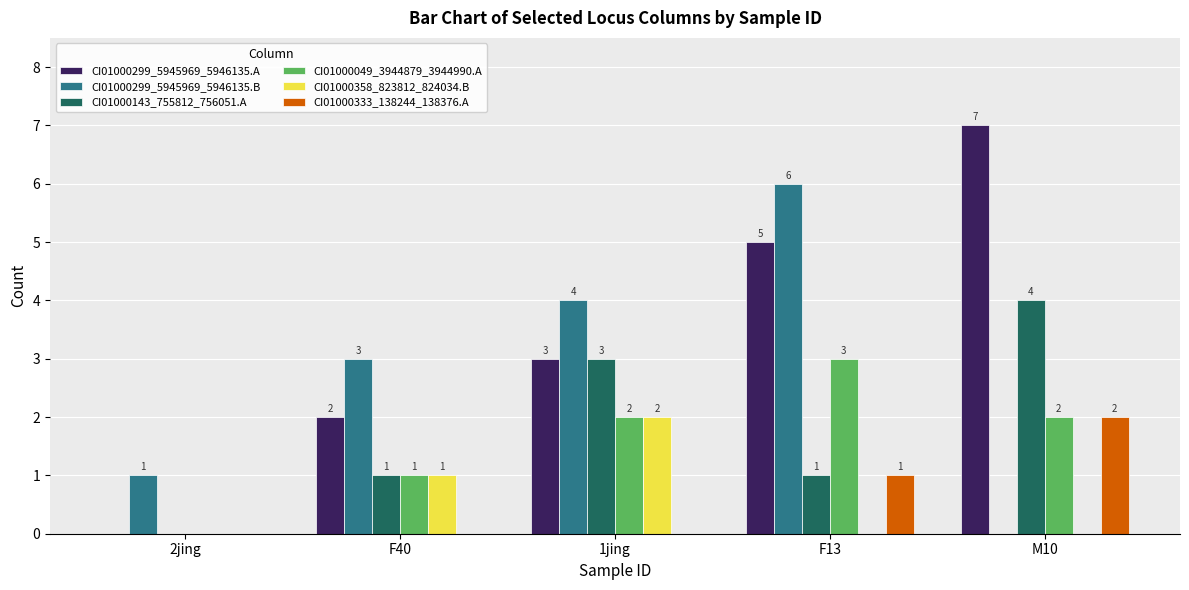

What is the sum of the CI01000299_5945969_5946135.A values at 1jing and F13?

8